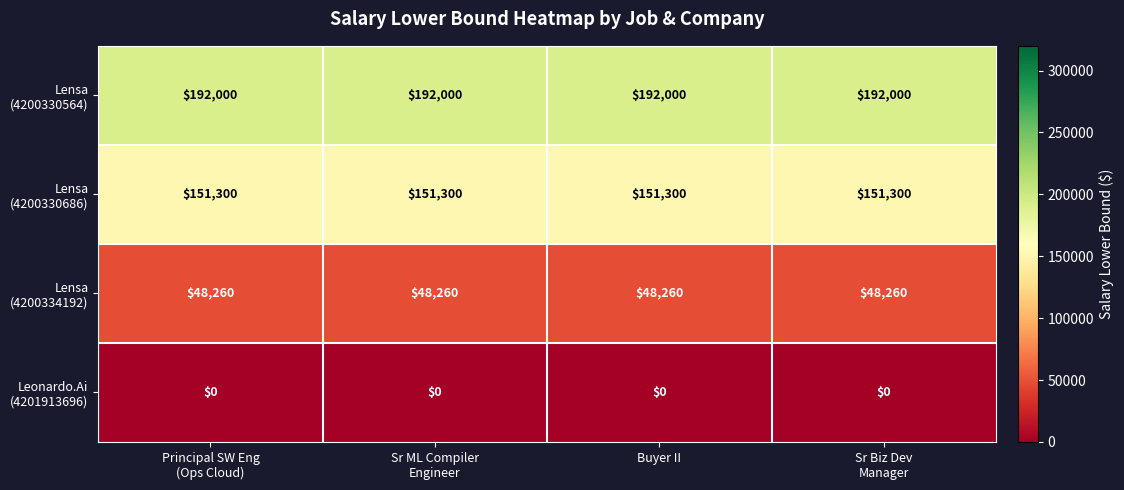

What is the greatest value displayed?

192000